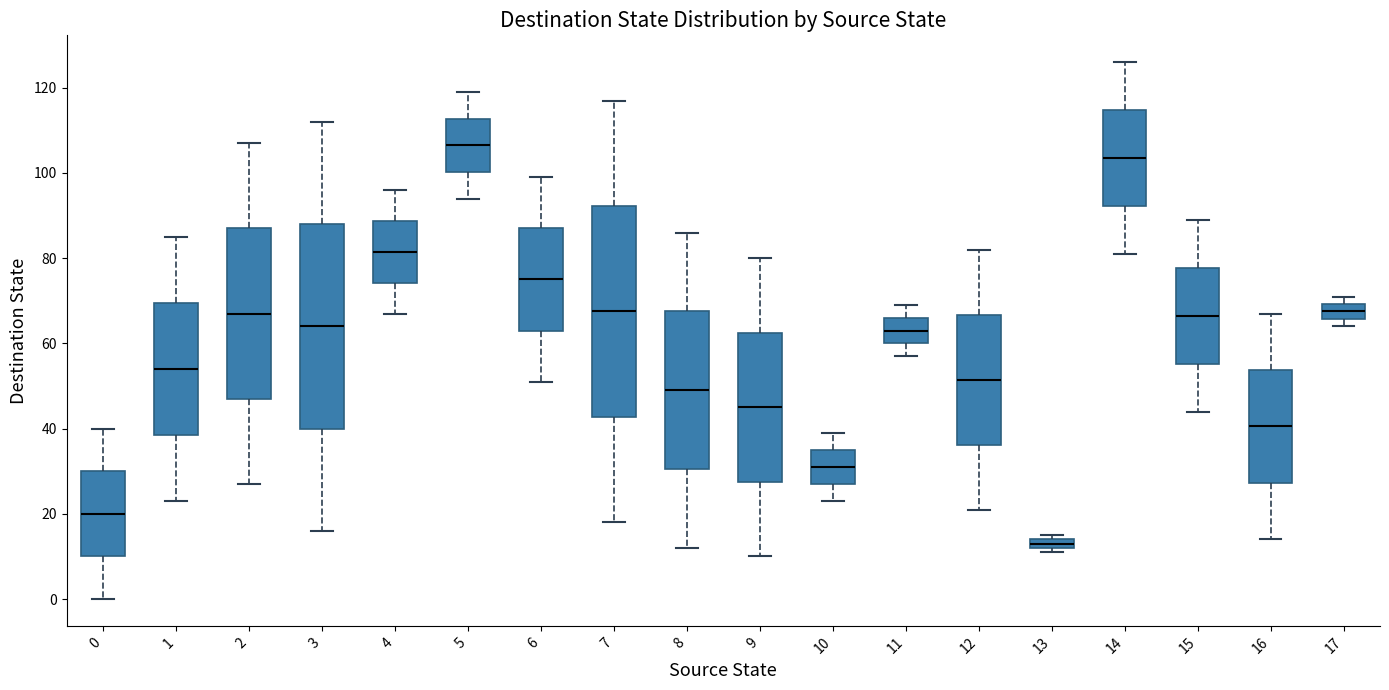

Which box has the lowest median line?

13